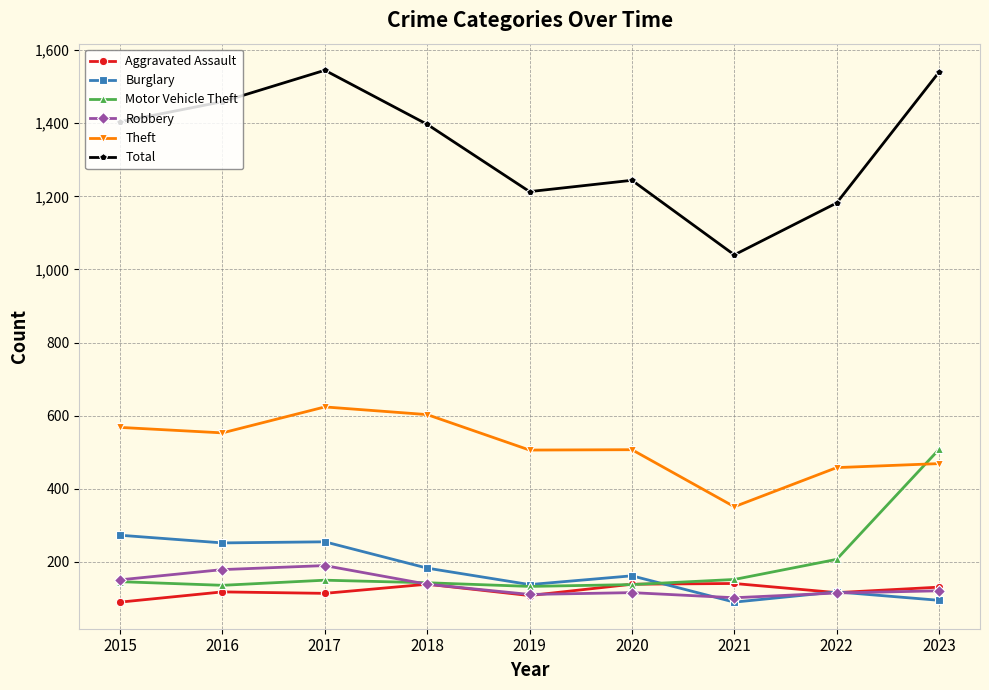

Where is Total nearest to the value 1292?

2020